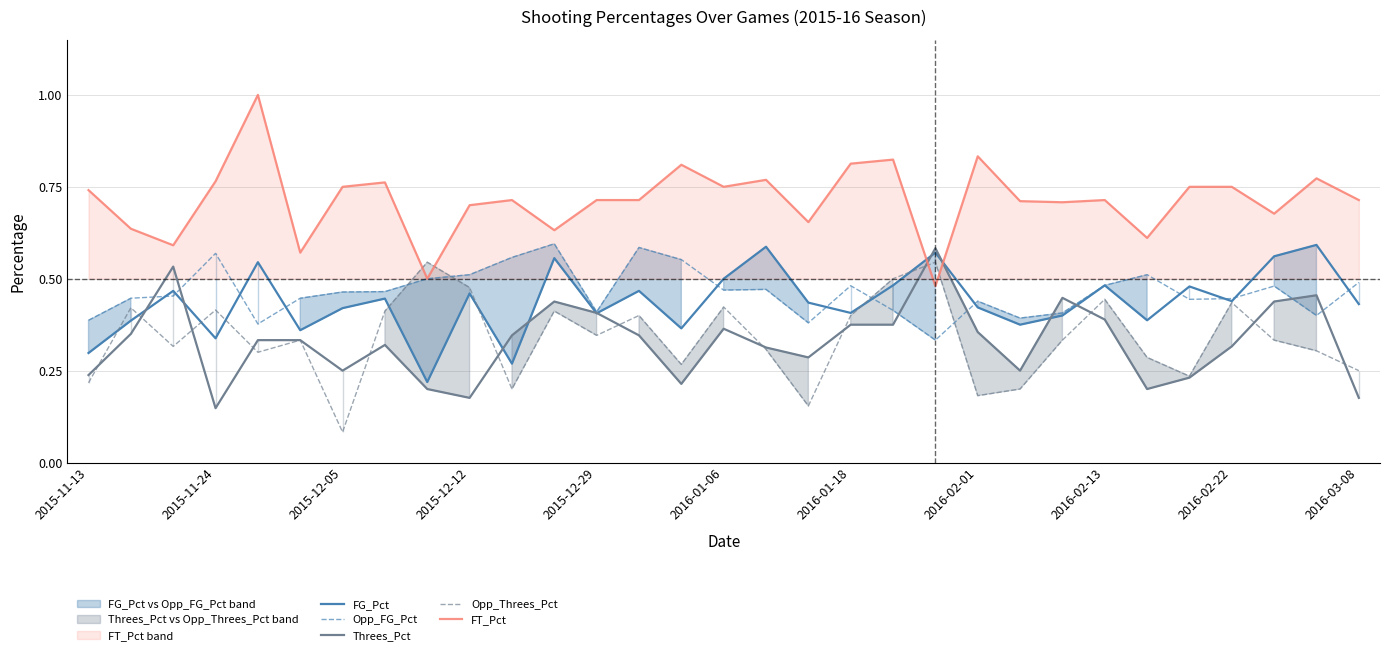

At which label is Threes_Pct closest to 0?

2015-11-24